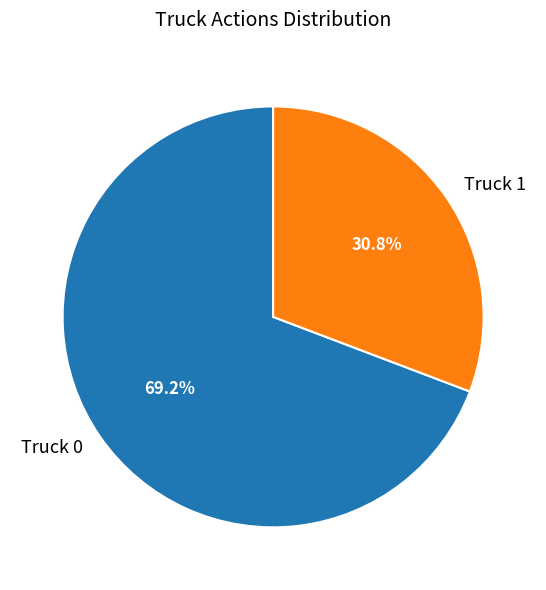

What percentage is NOT represented by Truck 0?

30.8%